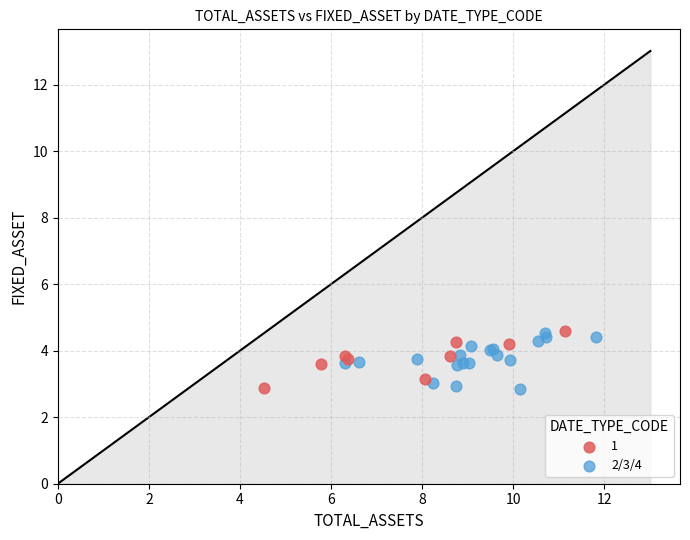

What are all the series names shown in the legend?

1, 2/3/4